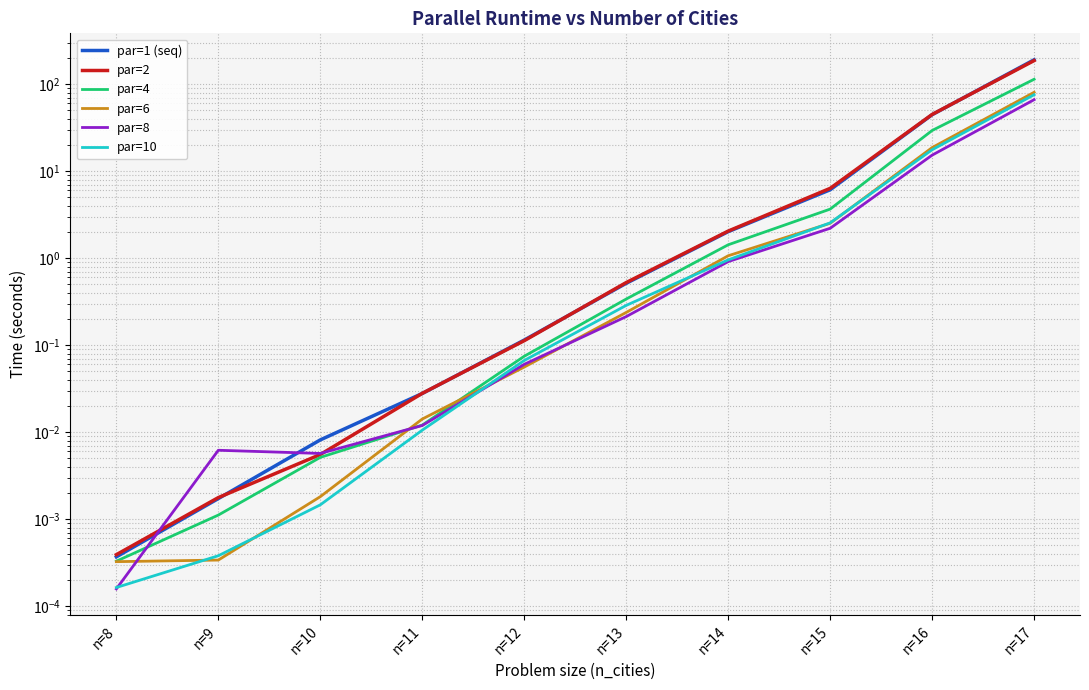

What are all the series names shown in the legend?

par=1 (seq), par=2, par=4, par=6, par=8, par=10